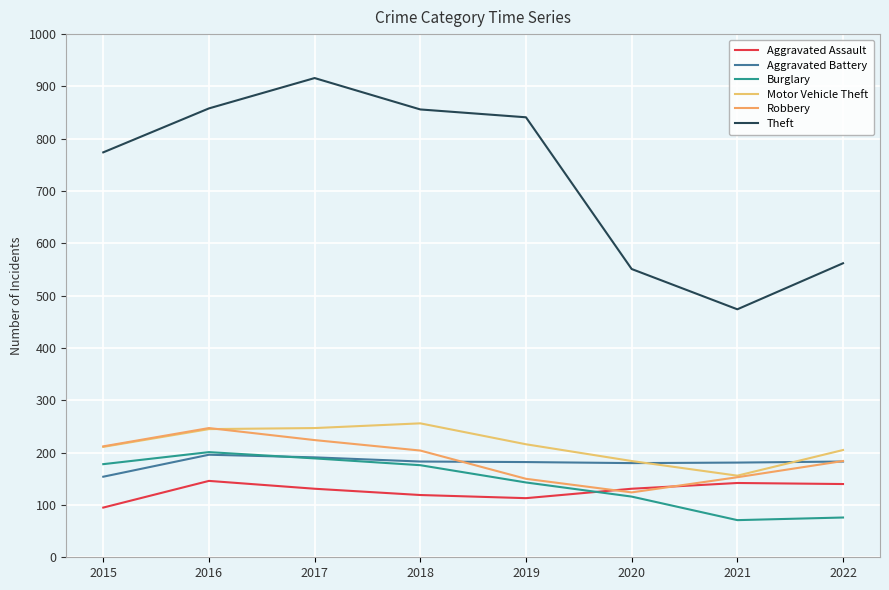

How many lines are shown in the chart?

6